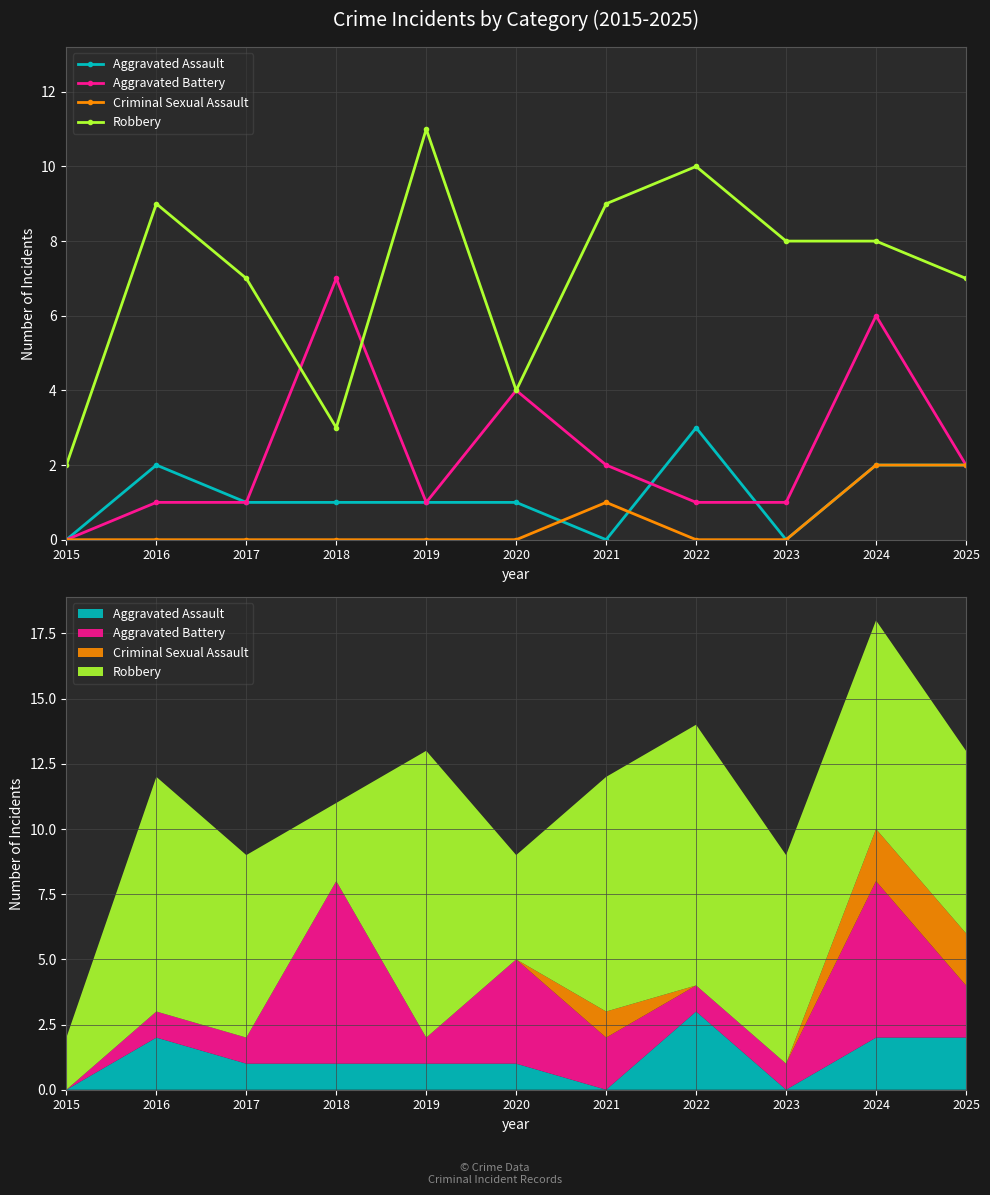

True or false: Robbery has a value of 15 at 2019.

False